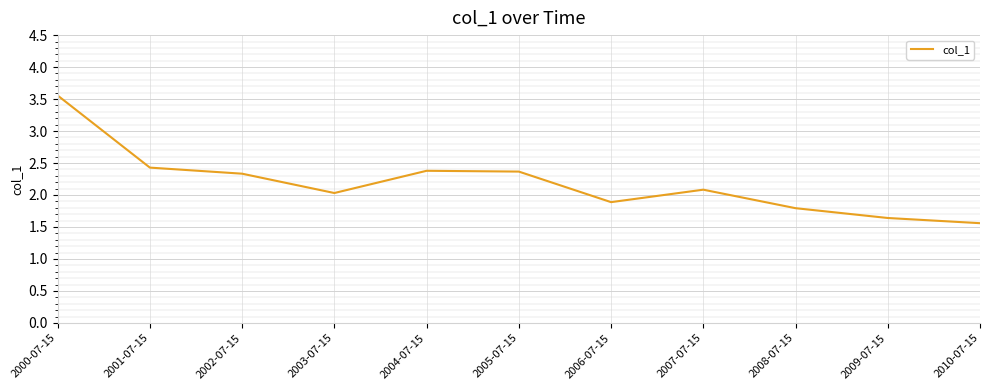

What is the minimum value shown in the chart?

1.6